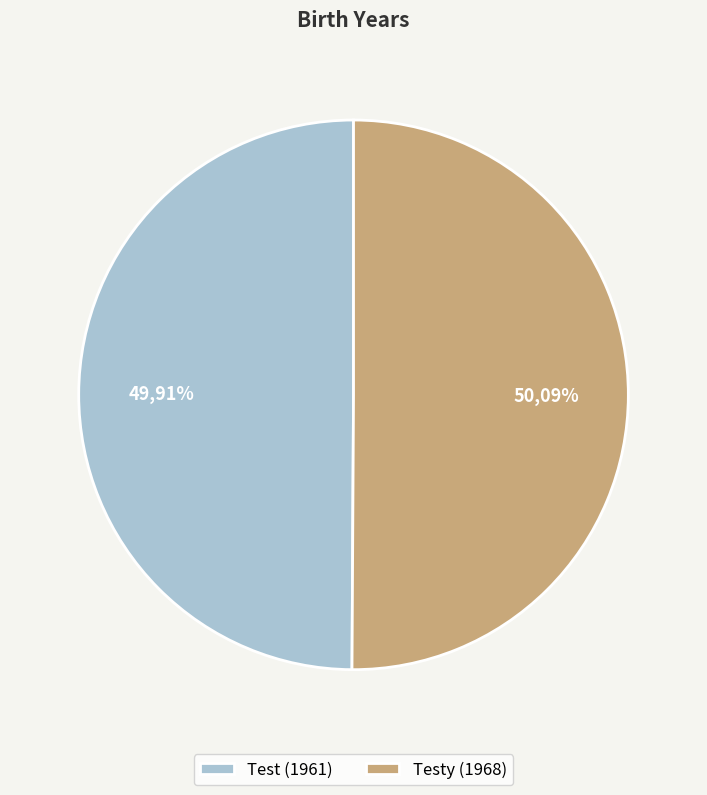

Which category has the biggest portion of the pie?

Testy